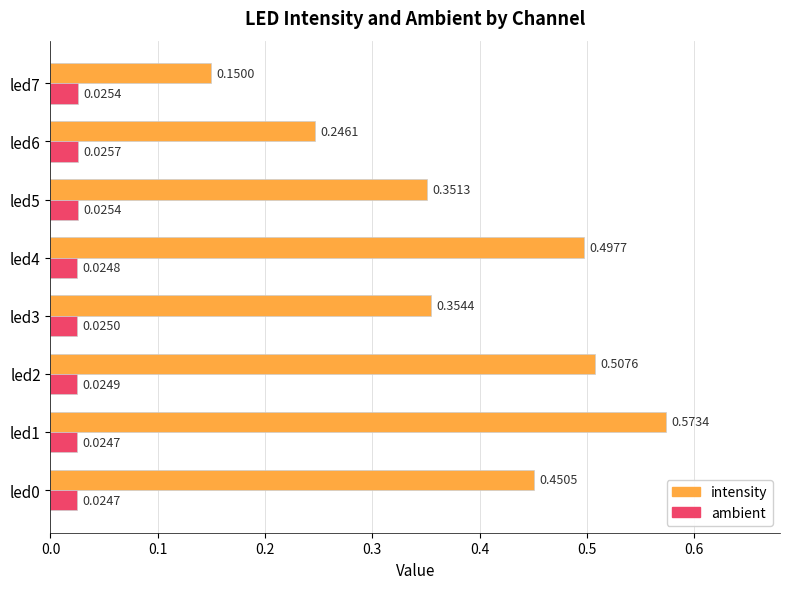

Count the number of data series in this chart.

2